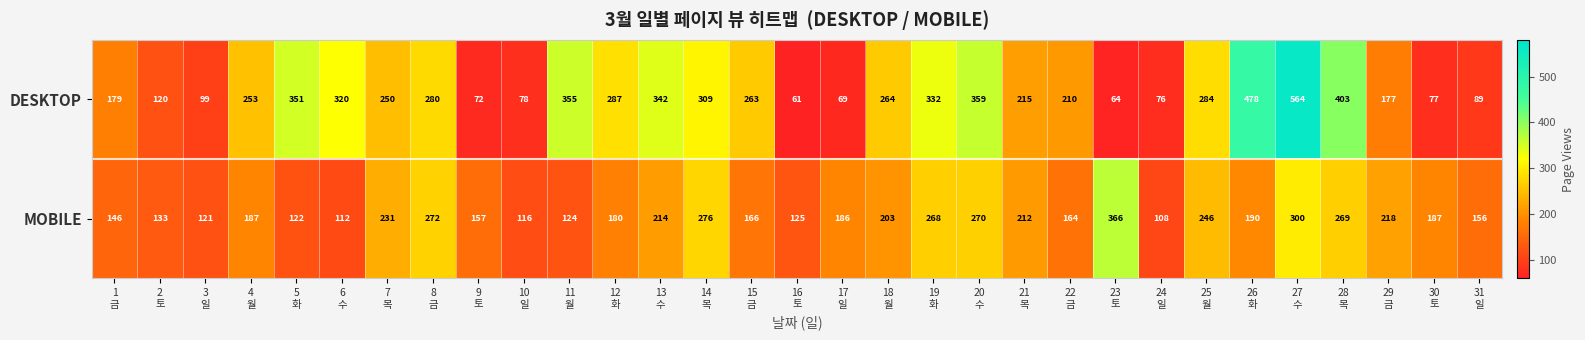

What is the difference between the second highest and second lowest values in the DESKTOP series?

414